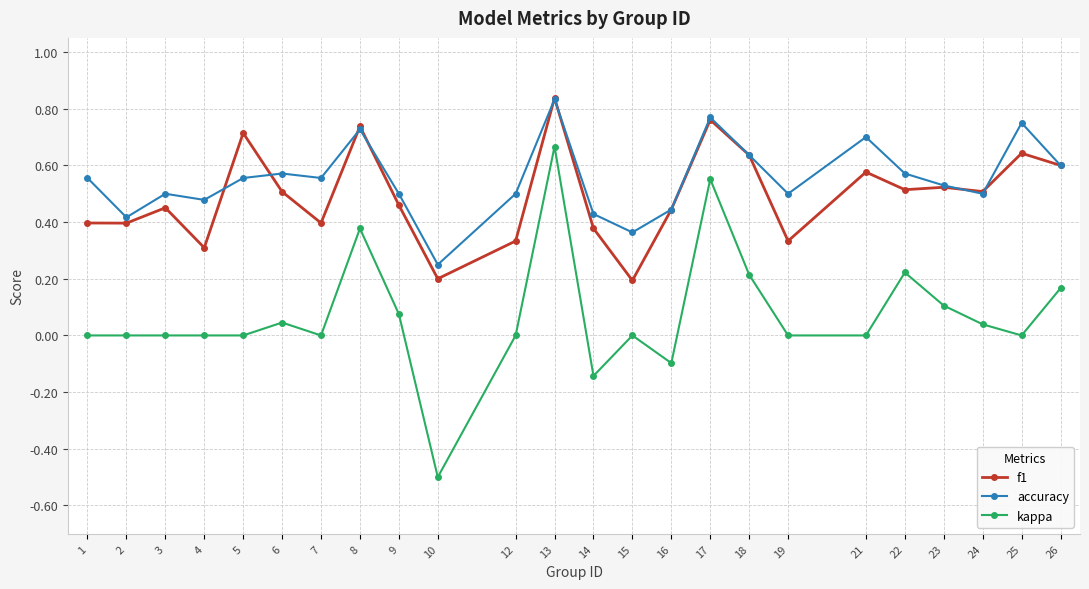

Where is accuracy nearest to the value 0?

10